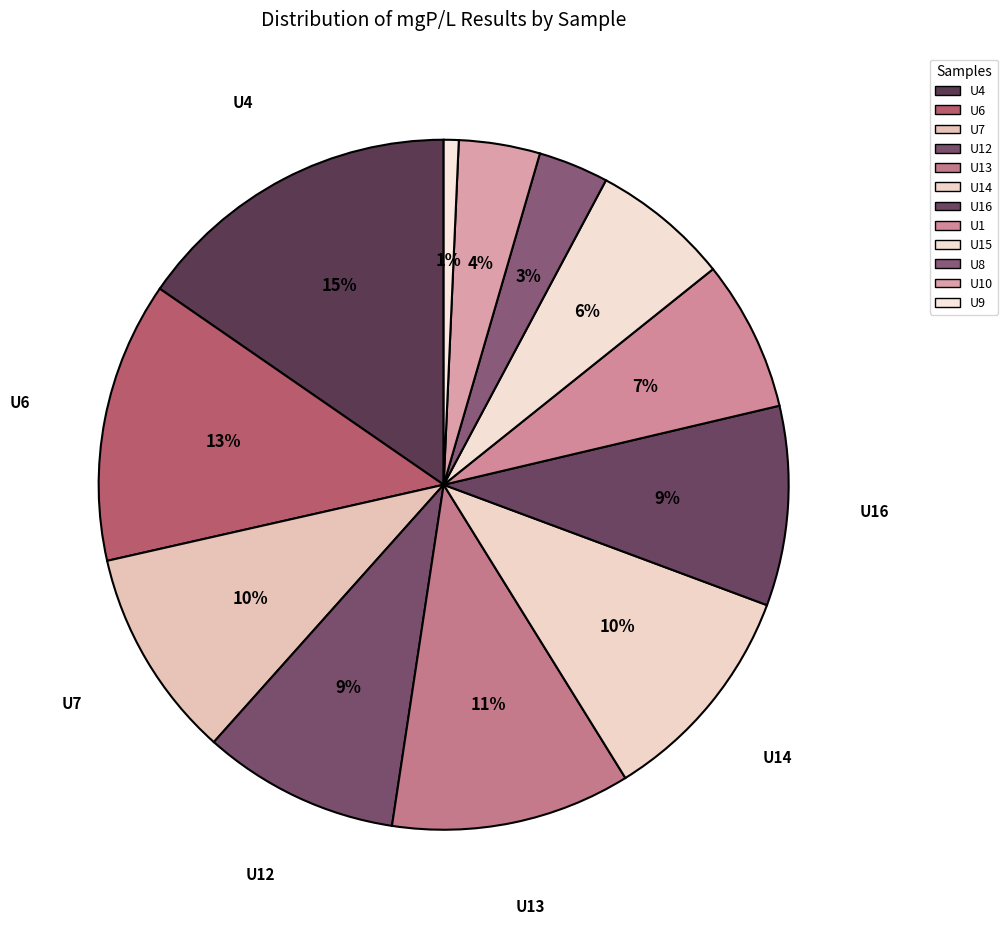

How many slices are in this pie chart?

12